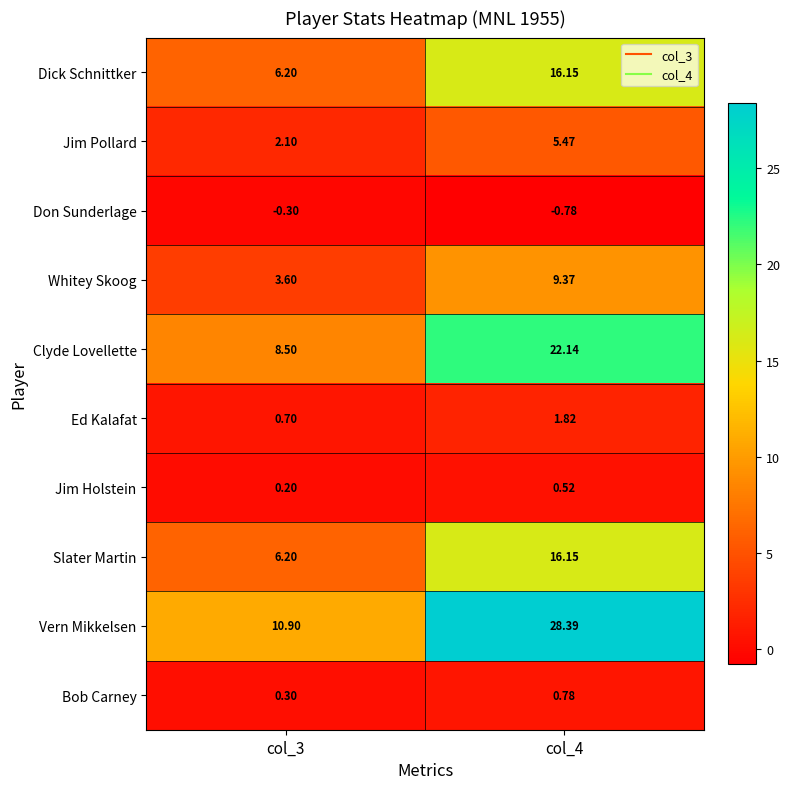

Which series has the largest total across all categories?

Vern Mikkelsen